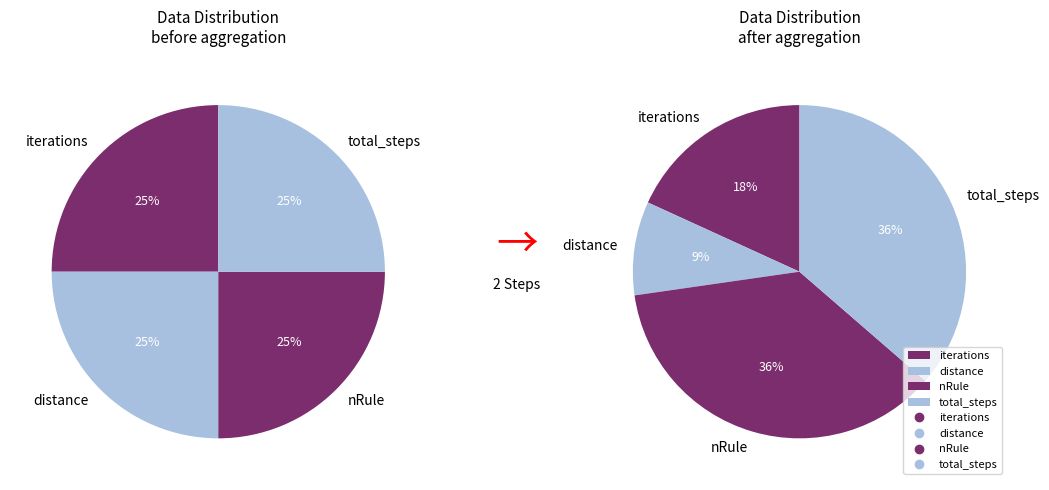

What is the ratio of the value at total_steps to the value at nRule?

1.0